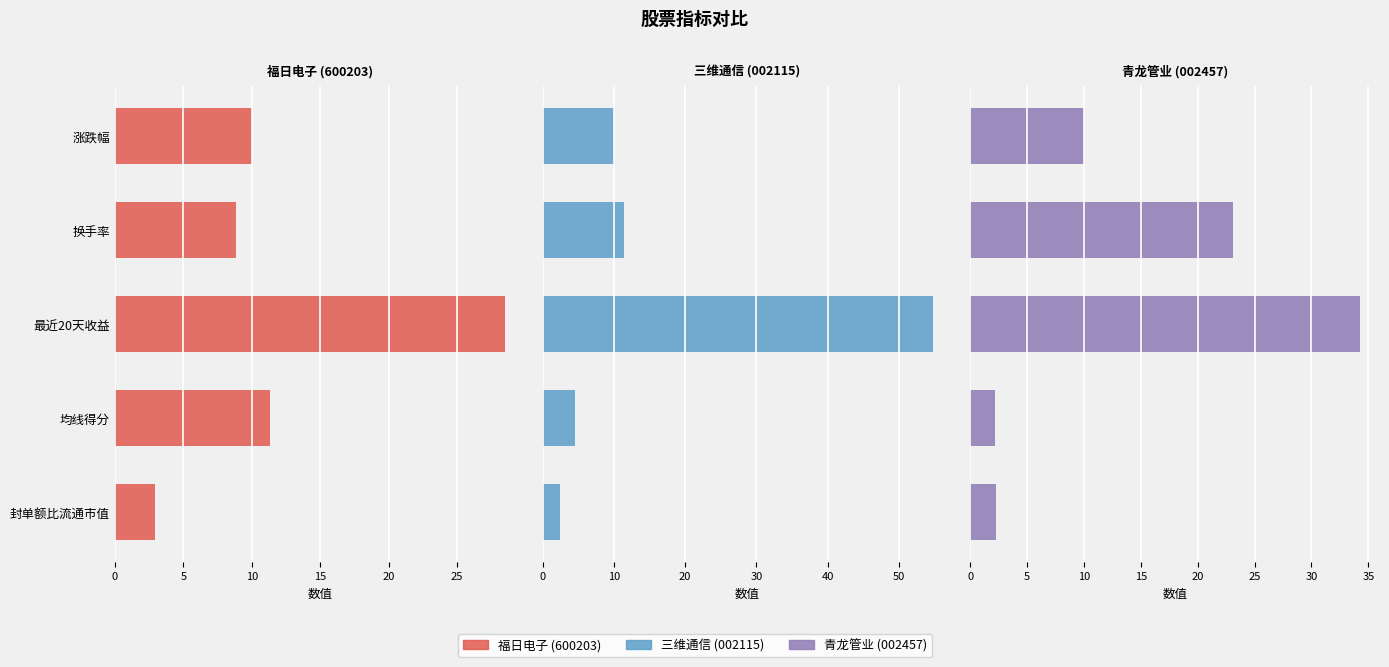

What is the approximate value of 青龙管业 at 涨跌幅?

10.0